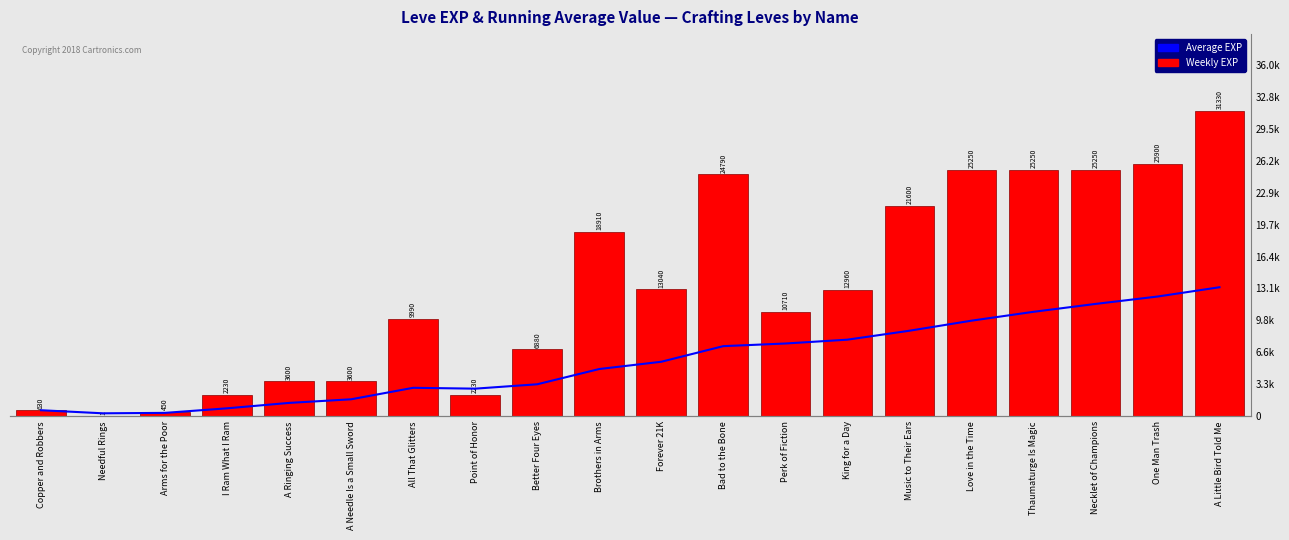

Rank the series by their maximum value, from highest to lowest.

Weekly EXP, Average EXP